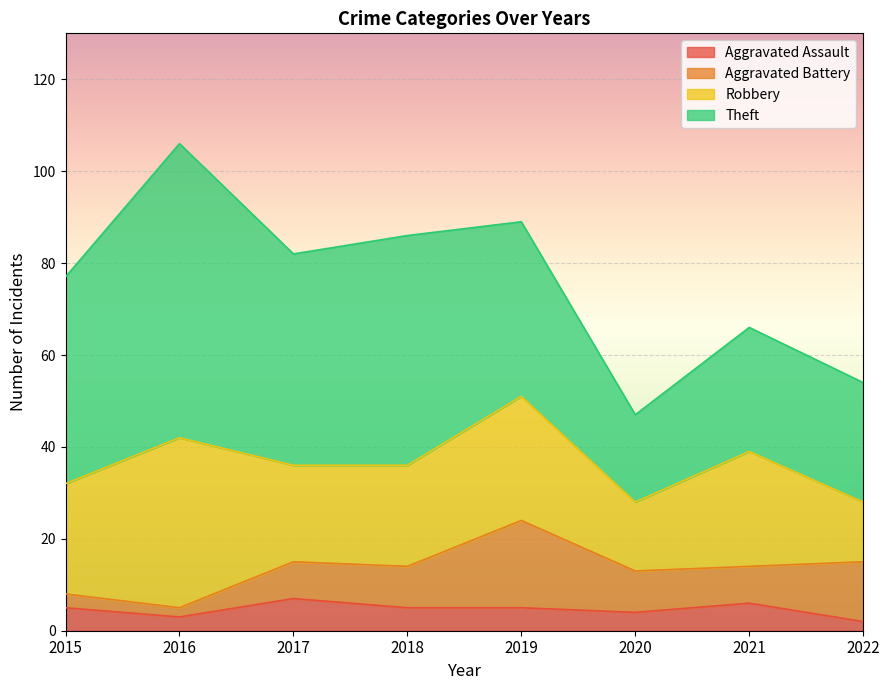

What are all the series names shown in the legend?

Aggravated Assault, Aggravated Battery, Robbery, Theft